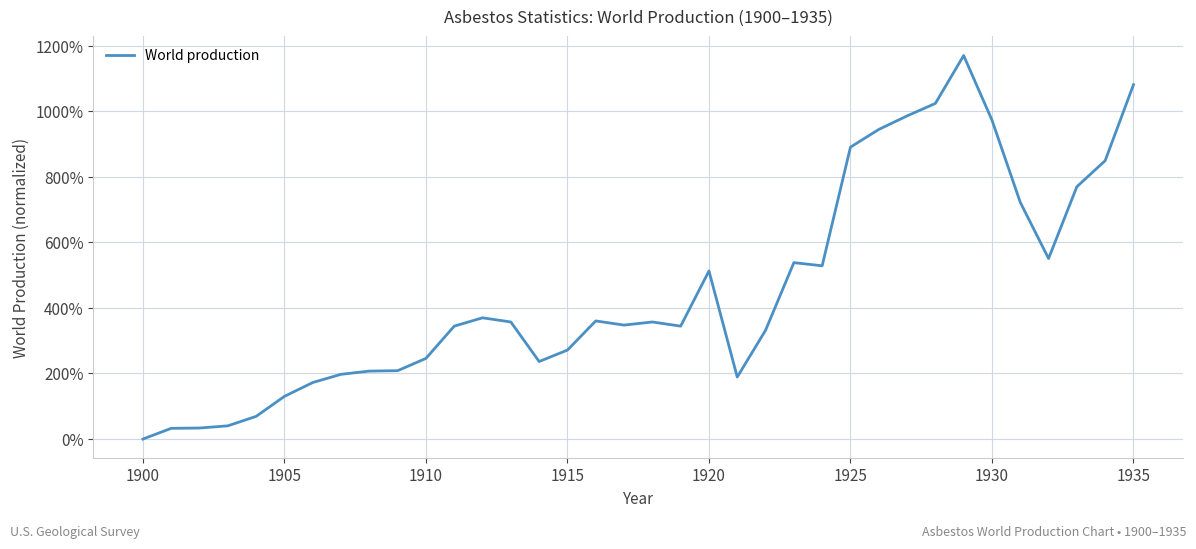

Does the chart have visible grid lines?

Yes